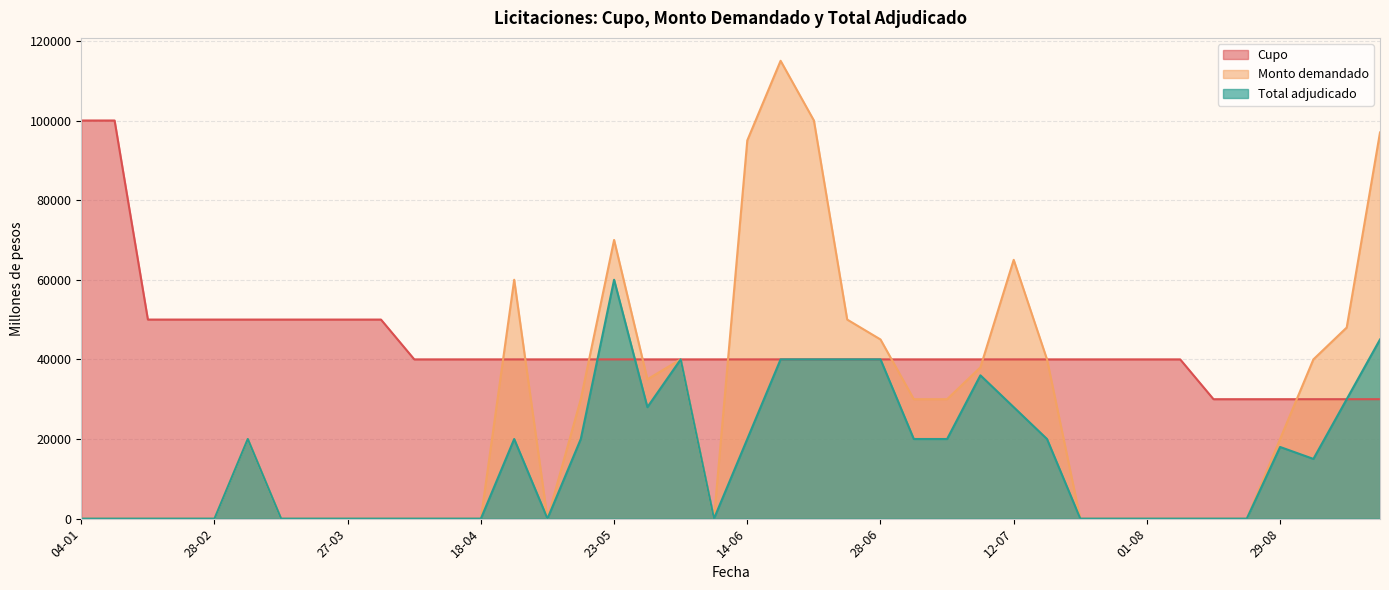

What is the lowest value of the Cupo series?

30000